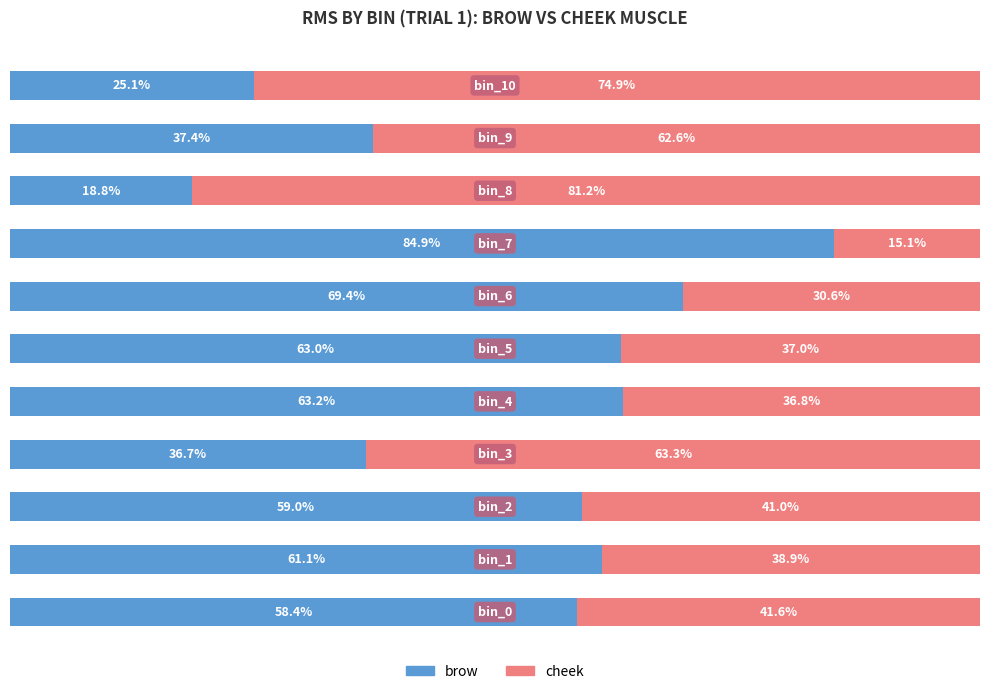

What are all the series names shown in the legend?

brow, cheek